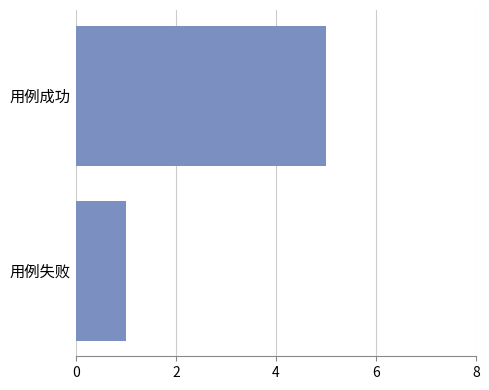

What is the sum of all values?

6